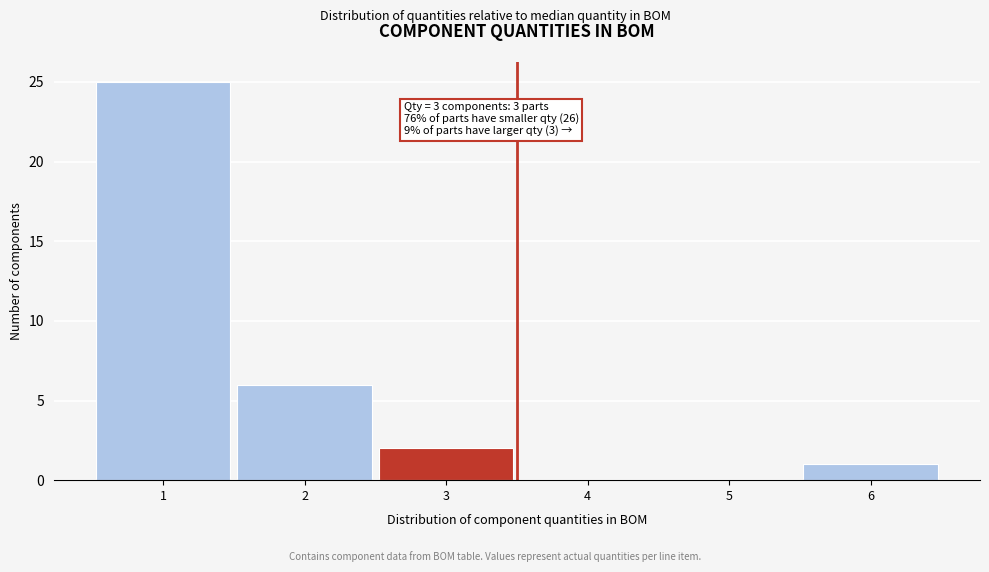

Reading right to left, transcribe all the data shown in this chart.

6=1	5=0	4=0	3=2	2=6	1=25